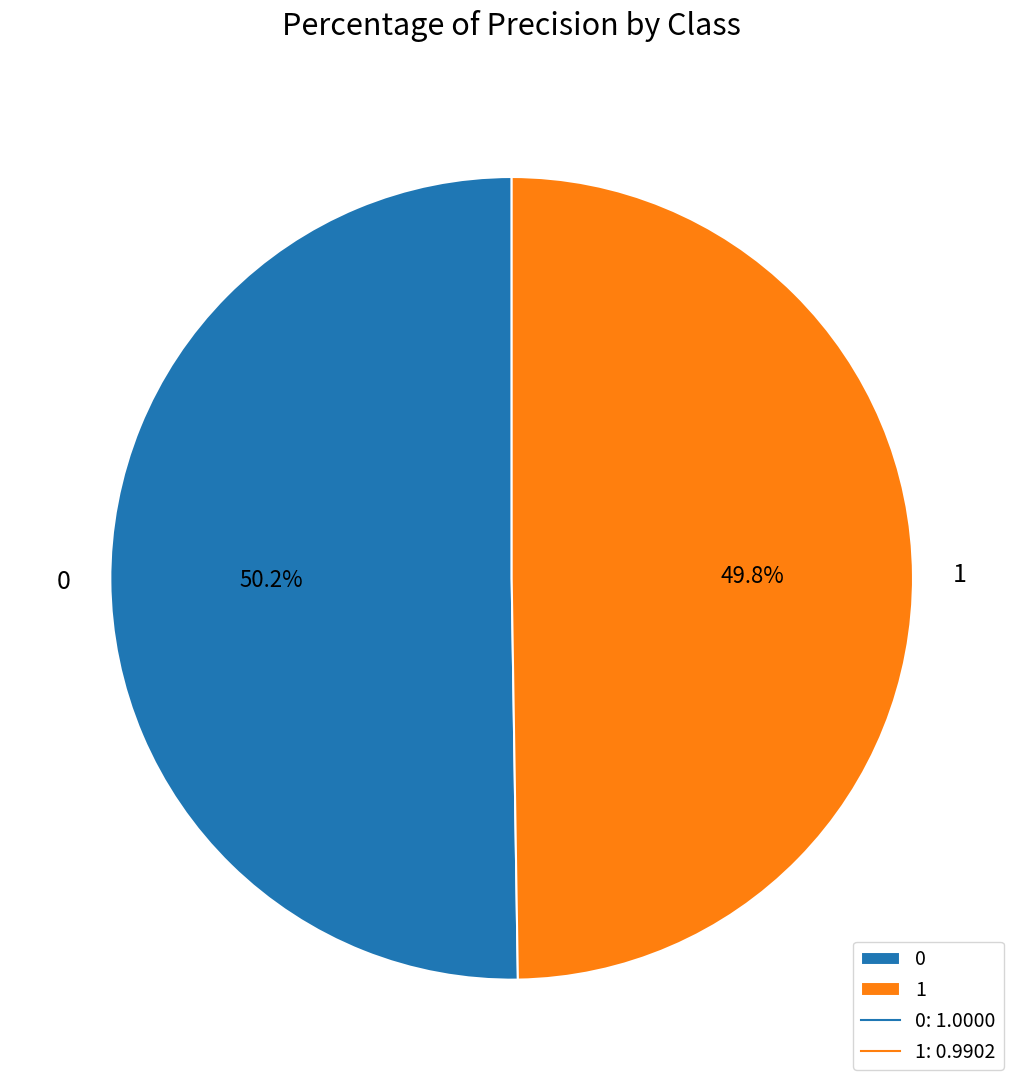

How many segments does this pie chart have?

2